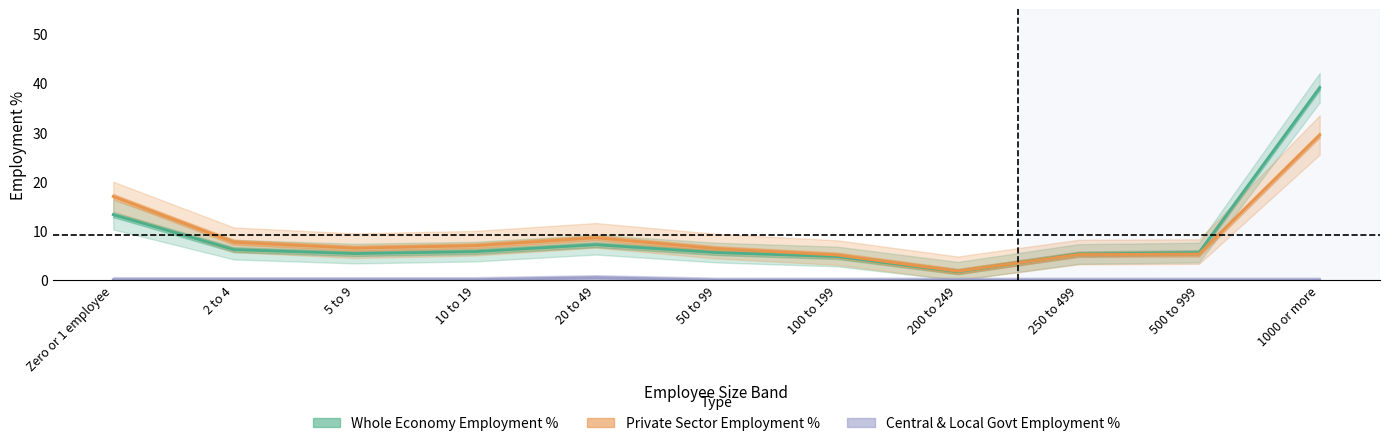

What is the total value across all series at 5 to 9?

12.0